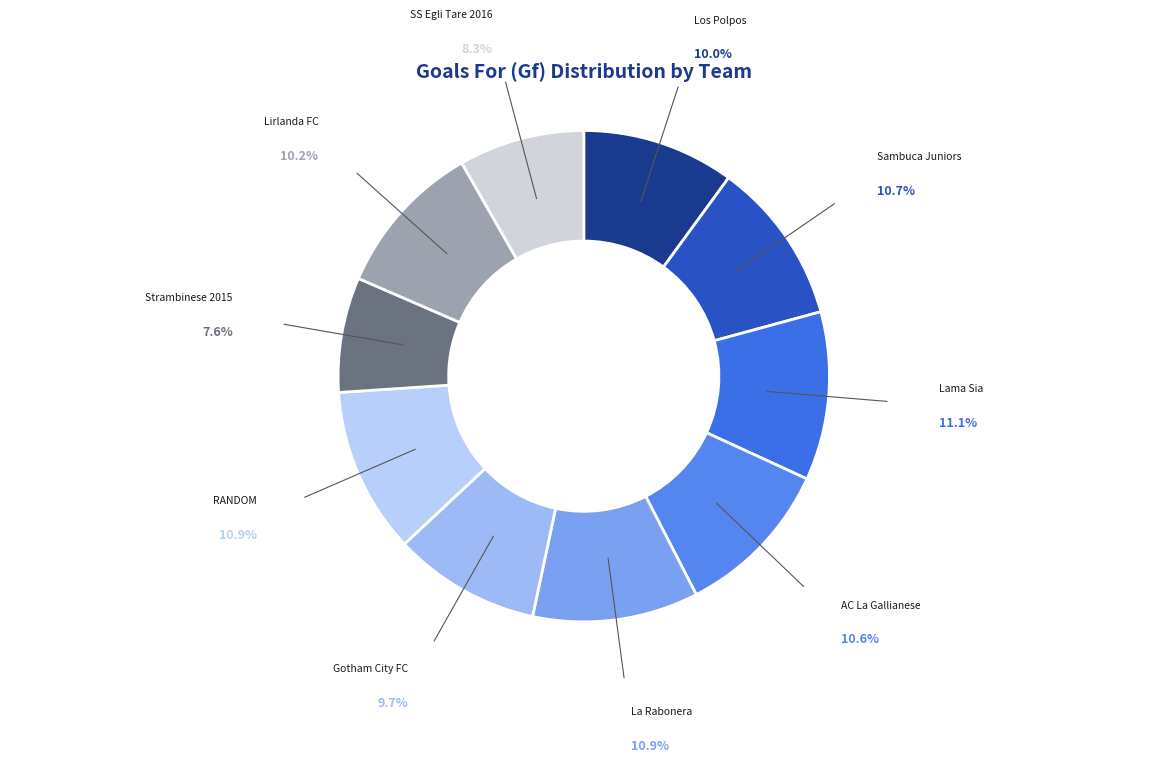

Approximately how many times larger is the value at RANDOM compared to Strambinese 2015?

1.4